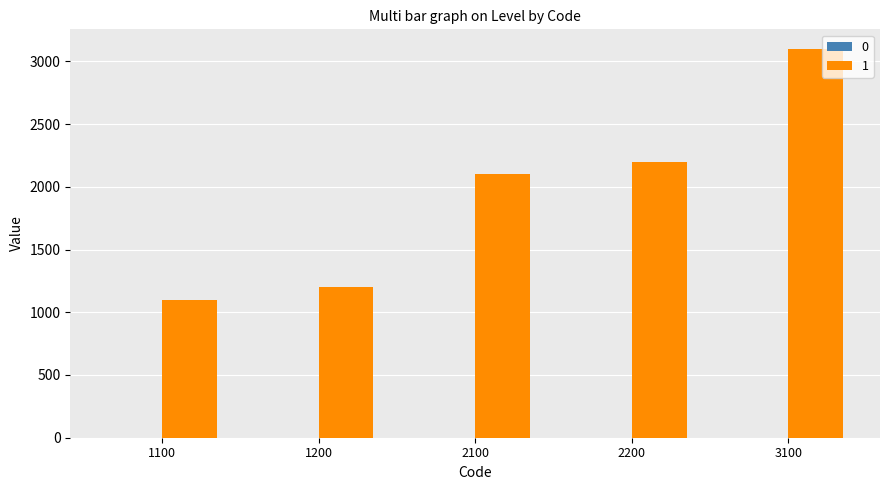

How many series are shown in this chart?

2